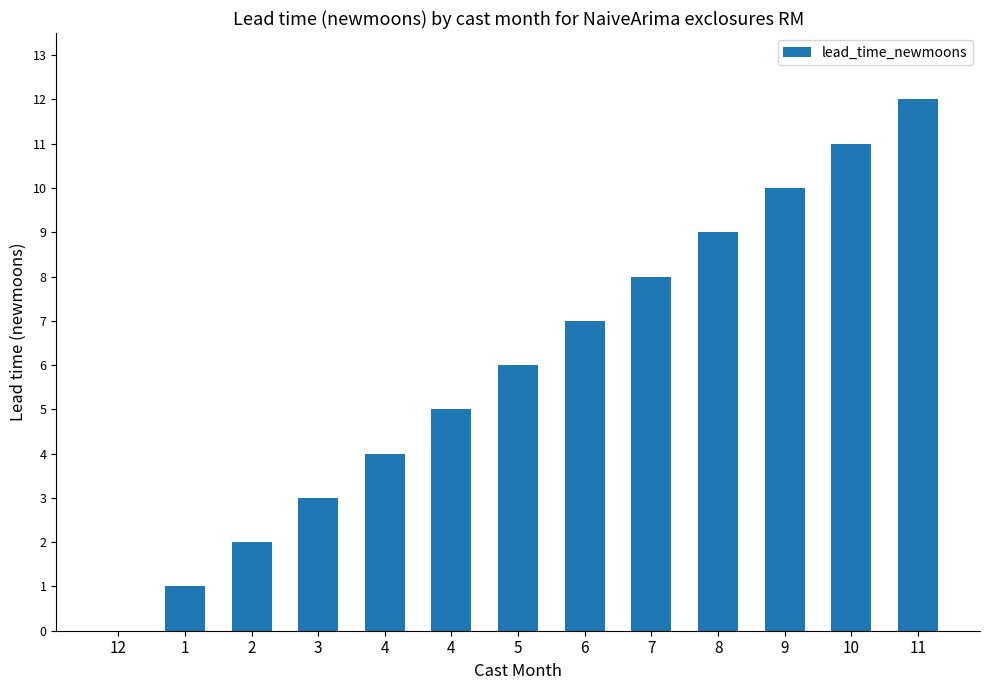

Is it true that the value at 3 is 3?

True